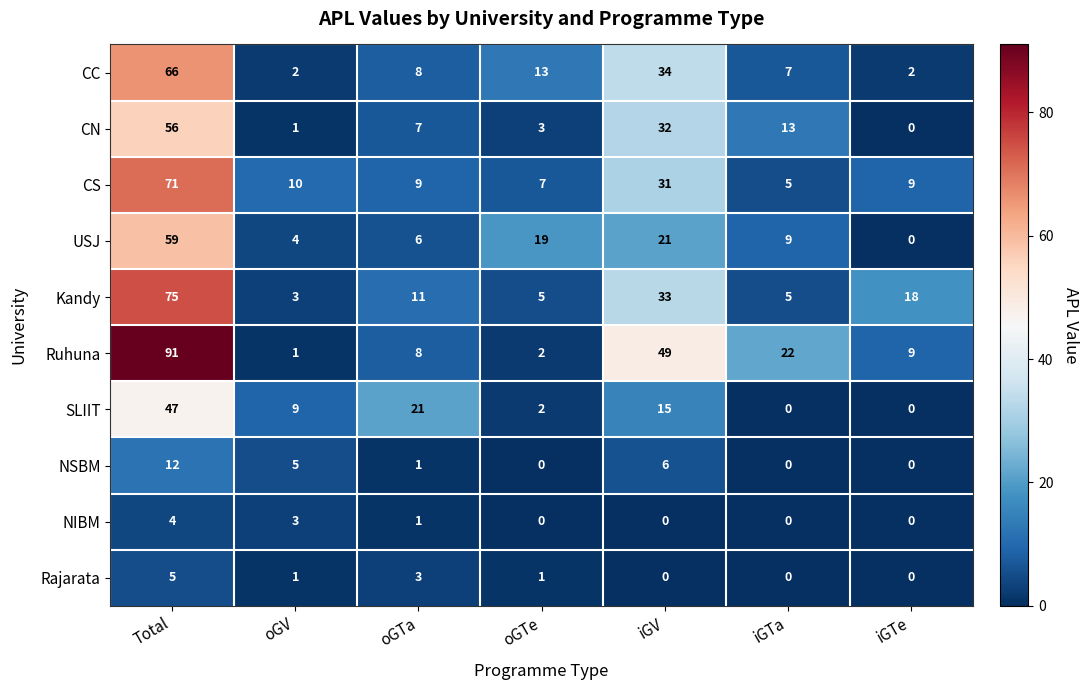

Which series has the widest spread of values?

Ruhuna